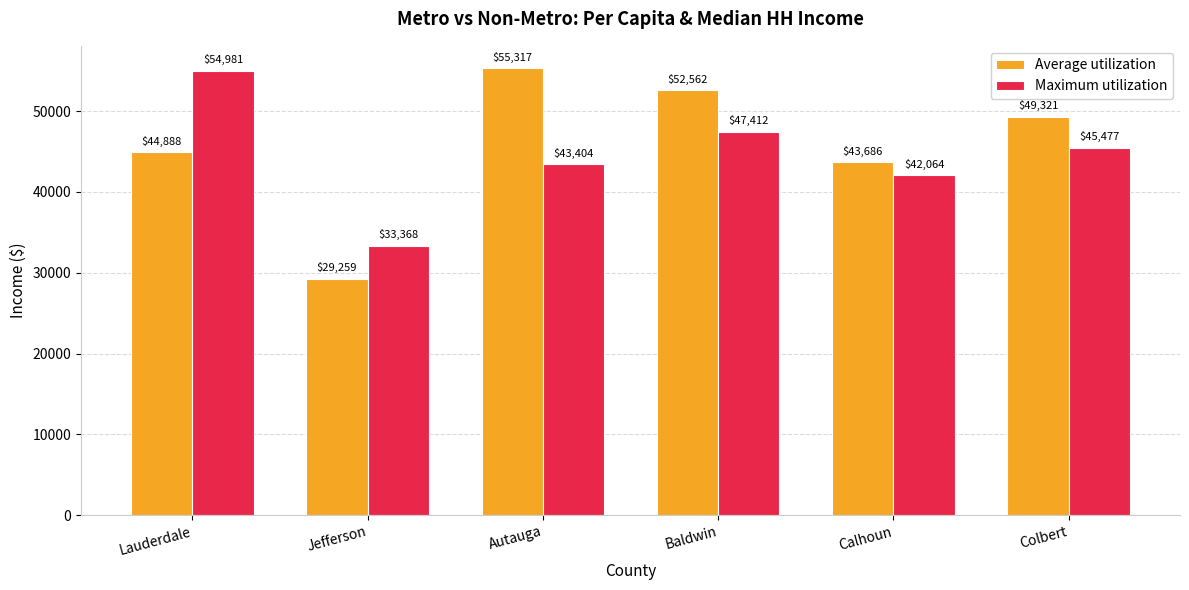

The value of Average utilization at Autauga is 55317. True or false?

True